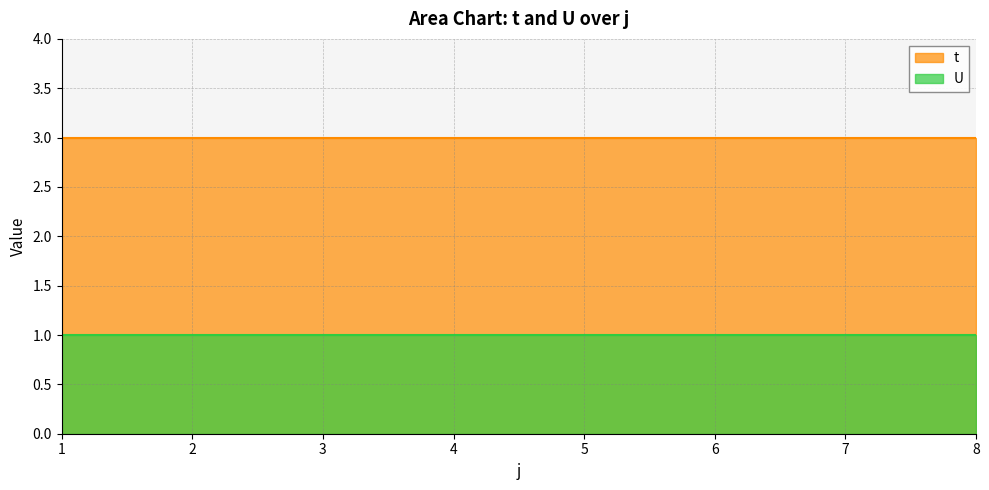

What value does the t series have at 2?

3